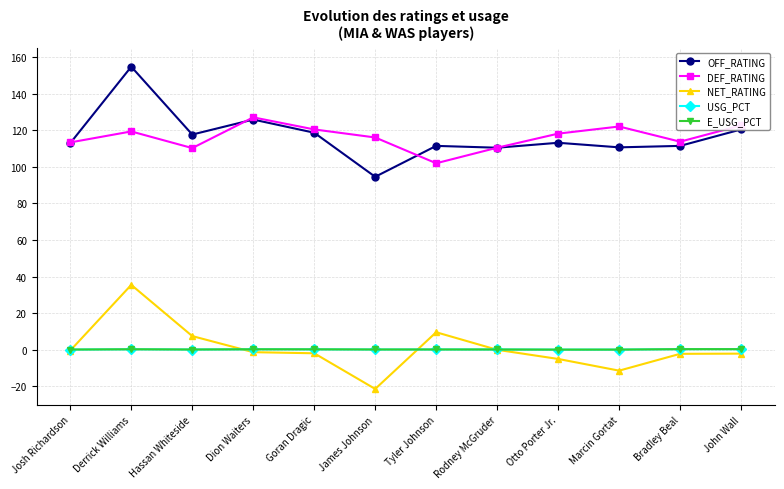

What is the sum of the OFF_RATING values at Goran Dragic and Tyler Johnson?

230.2